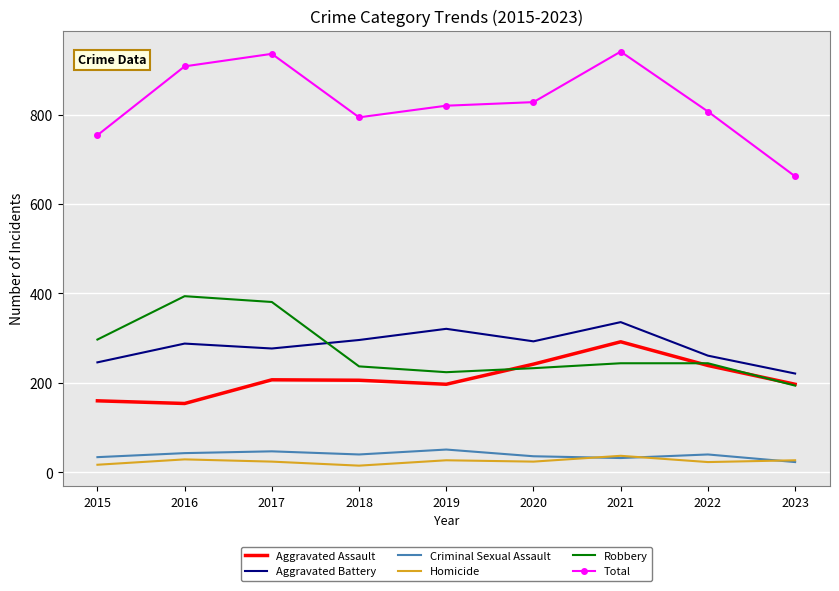

Which series has the widest spread of values?

Total